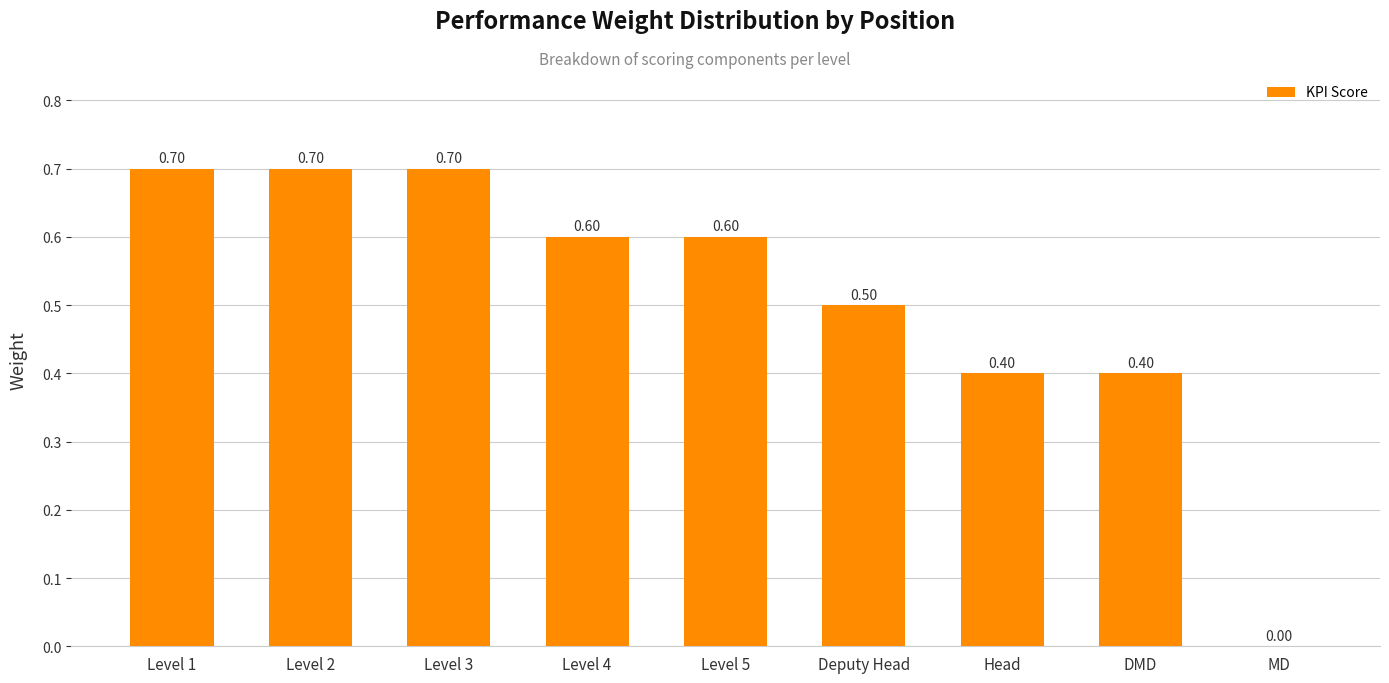

The chart shows a value of 0.7 at Level 1. True or false?

True